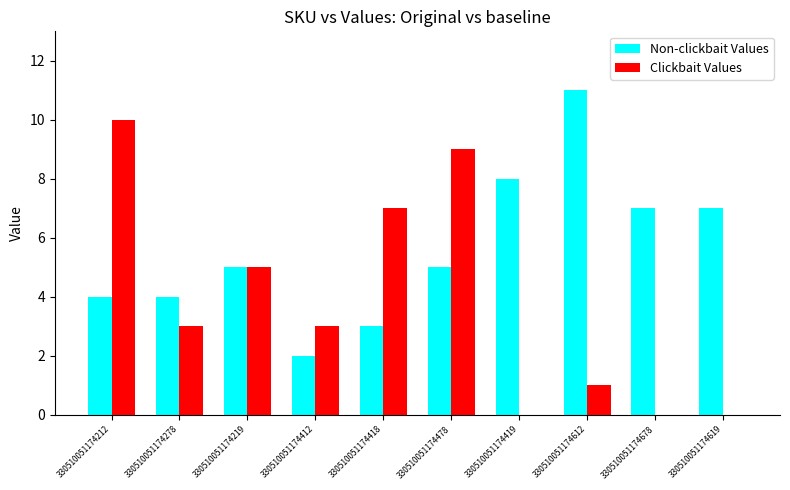

What is the highest value of the Clickbait Values series?

10